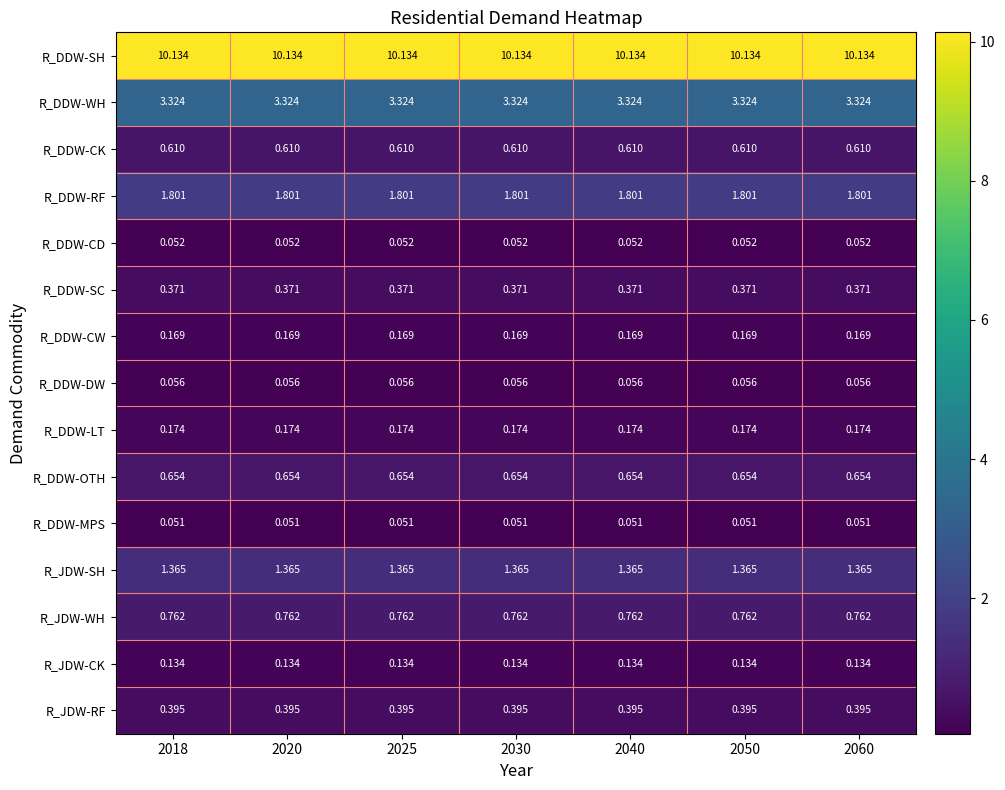

At 2060, list the series in order from smallest to largest.

R_DDW-MPS, R_DDW-CD, R_DDW-DW, R_JDW-CK, R_DDW-CW, R_DDW-LT, R_DDW-SC, R_JDW-RF, R_DDW-CK, R_DDW-OTH, R_JDW-WH, R_JDW-SH, R_DDW-RF, R_DDW-WH, R_DDW-SH